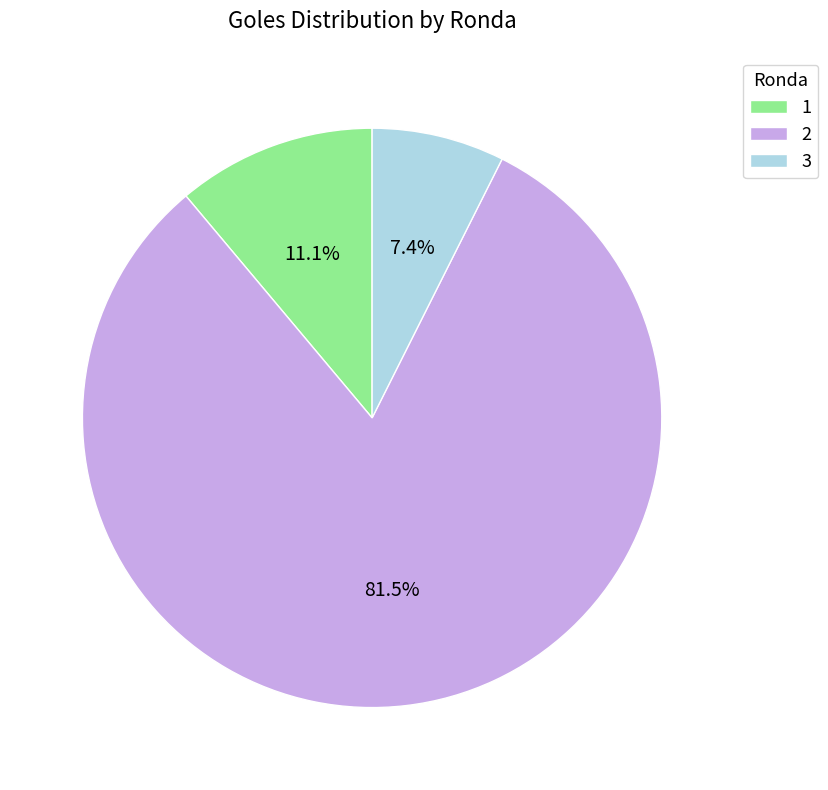

Combined, do 2 and 1 account for over 50%?

Yes